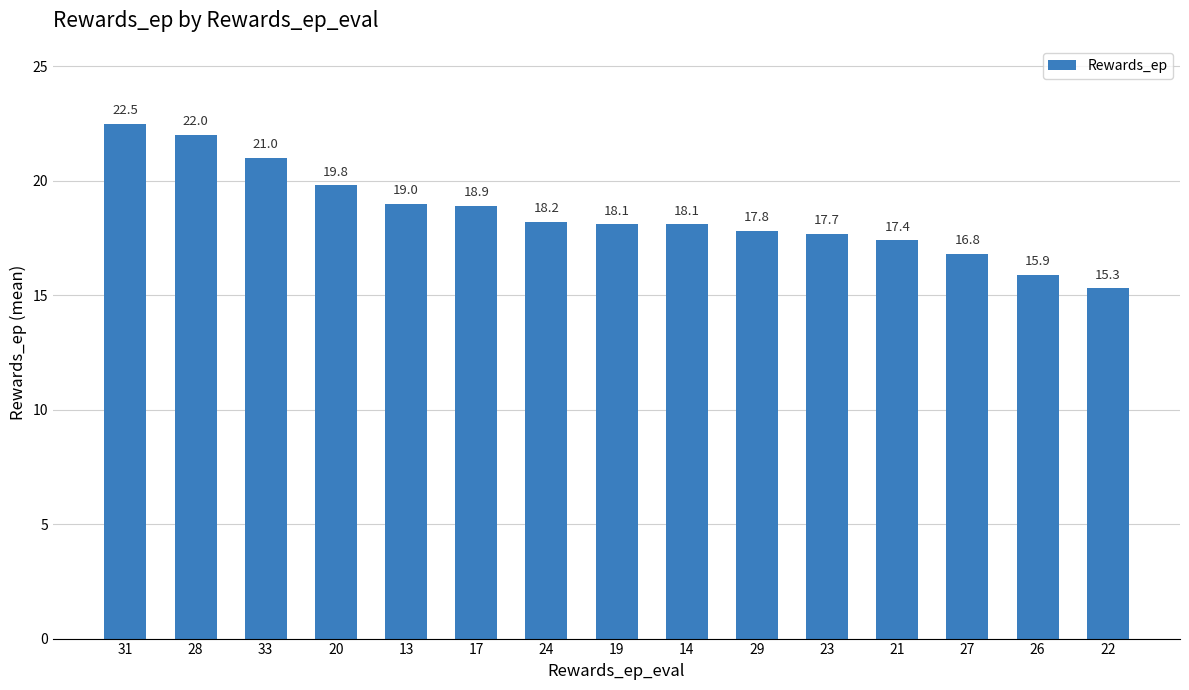

Reading left to right, what are all the values shown in this chart?

31=22.5	28=22.0	33=21.0	20=19.8	13=19.0	17=18.9	24=18.2	19=18.1	14=18.1	29=17.8	23=17.7	21=17.4	27=16.8	26=15.9	22=15.3